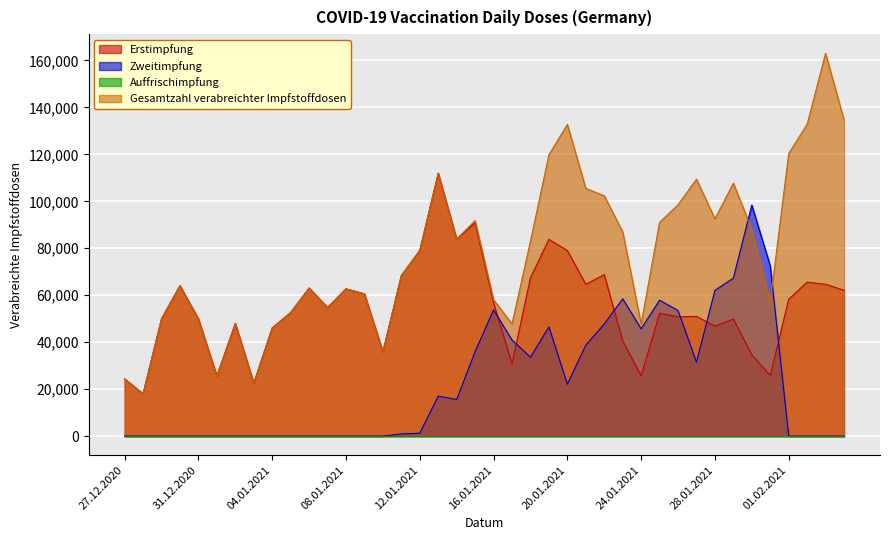

What is the greatest value displayed?

163043